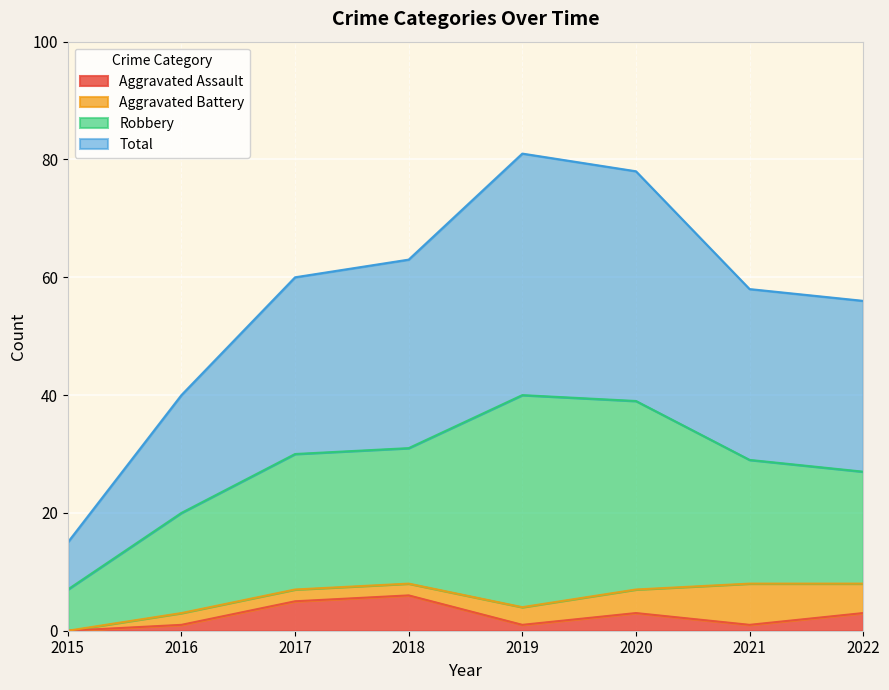

What are all the series names shown in the legend?

Aggravated Assault, Aggravated Battery, Robbery, Total